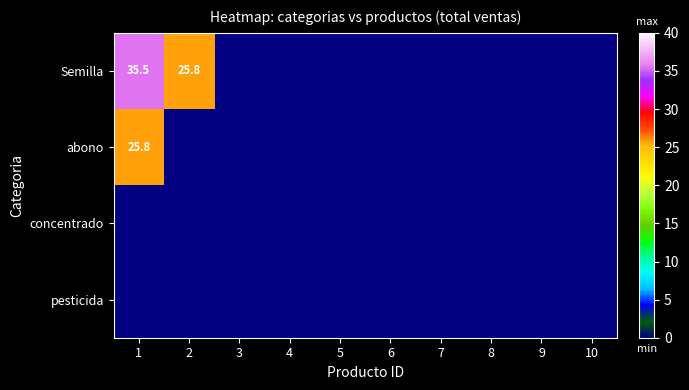

At which category is the sum across all series the highest?

1